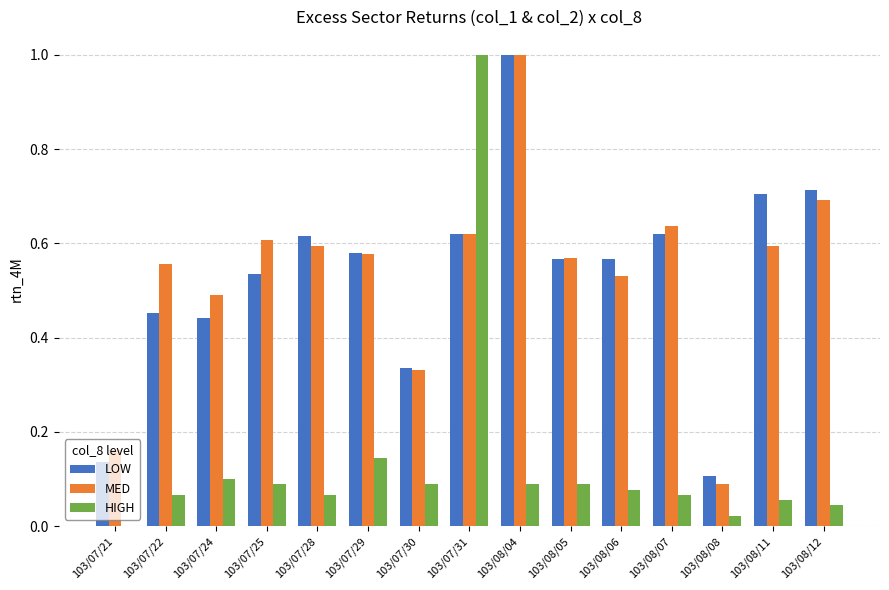

What is the sum of all HIGH values?

2.0